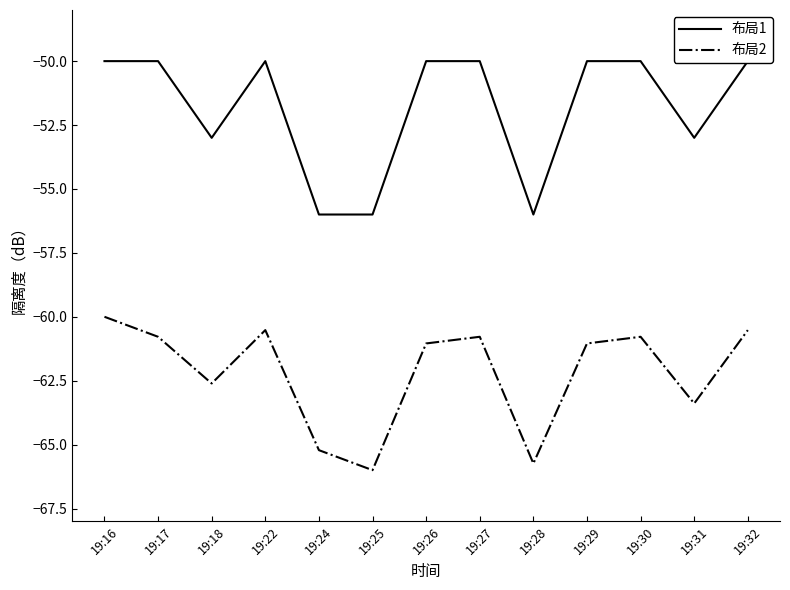

At how many categories does at least one series exceed -60?

13